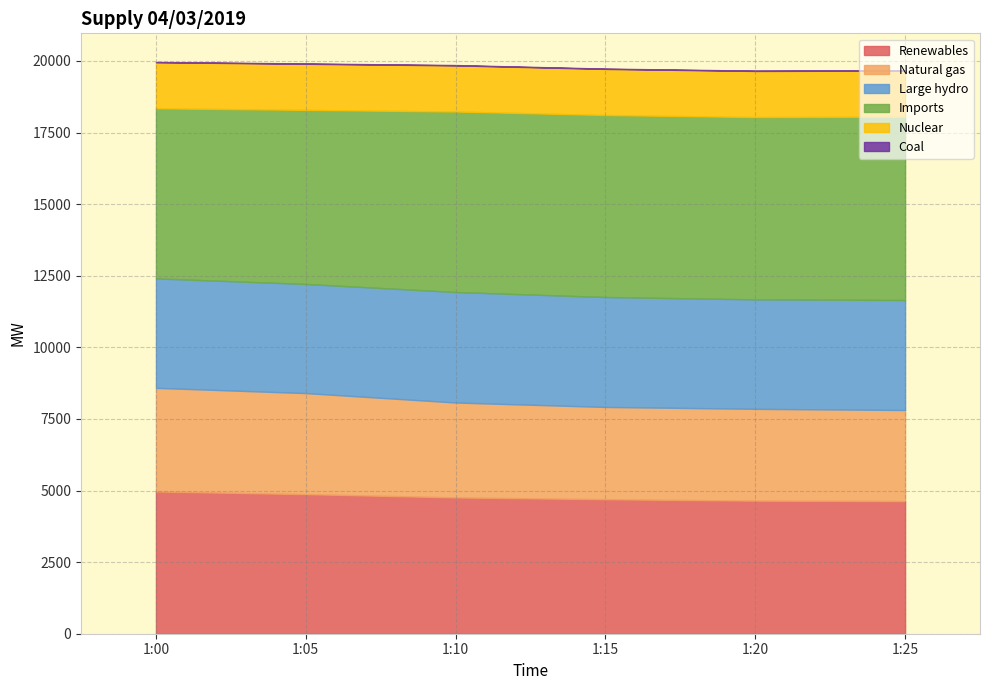

Reading right to left, transcribe all the data shown in this chart.

Renewables: 4630	4646	4696	4759	4874	4967
Natural gas: 3181	3206	3222	3314	3528	3618
Large hydro: 3842	3823	3839	3859	3811	3822
Imports: 6400	6365	6355	6302	6078	5939
Nuclear: 1609	1610	1609	1610	1609	1608
Coal: 11	11	11	12	11	11